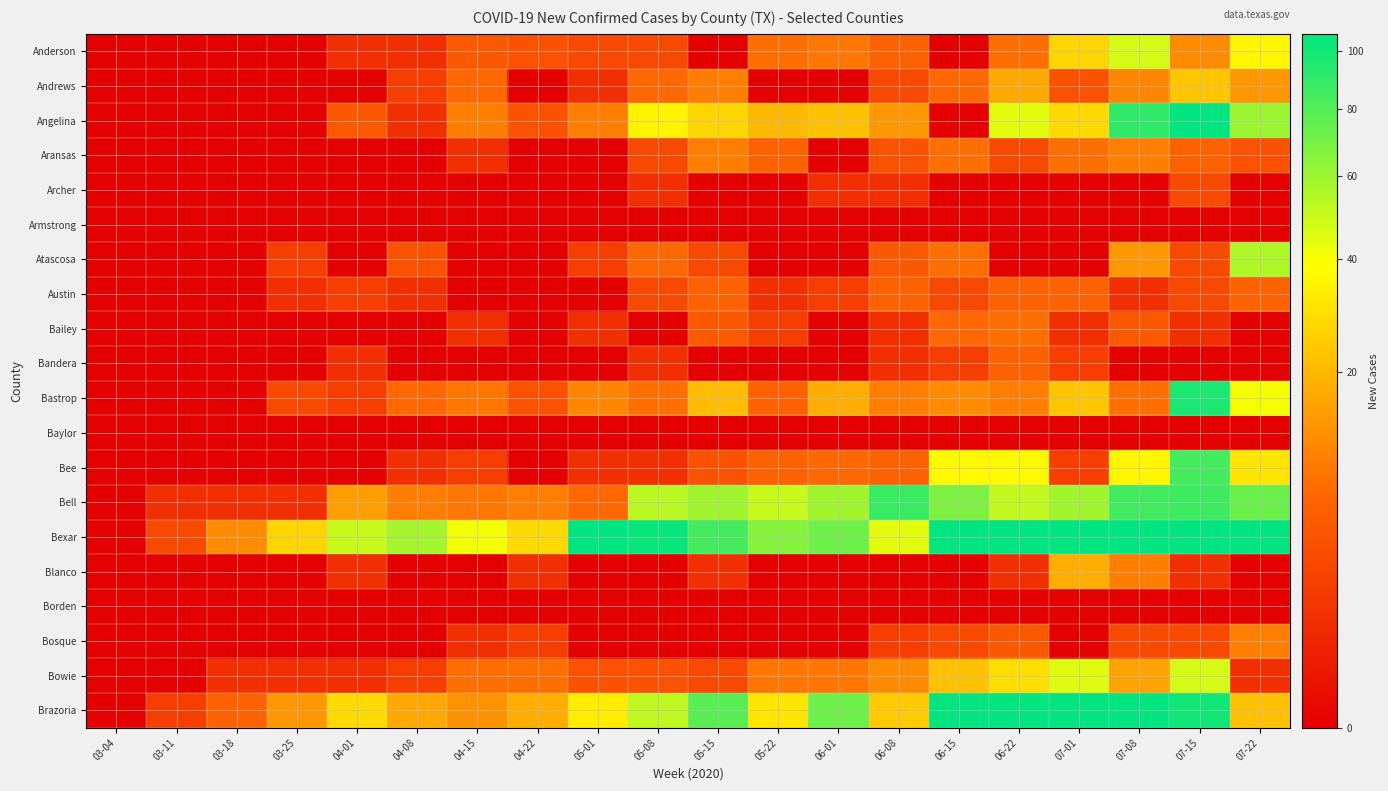

Rank the series at 07-01 from highest to lowest value.

Brazoria, Bexar, Bell, Bowie, Angelina, Anderson, Bastrop, Blanco, Aransas, Austin, Andrews, Bandera, Bee, Bailey, Archer, Armstrong, Atascosa, Baylor, Borden, Bosque